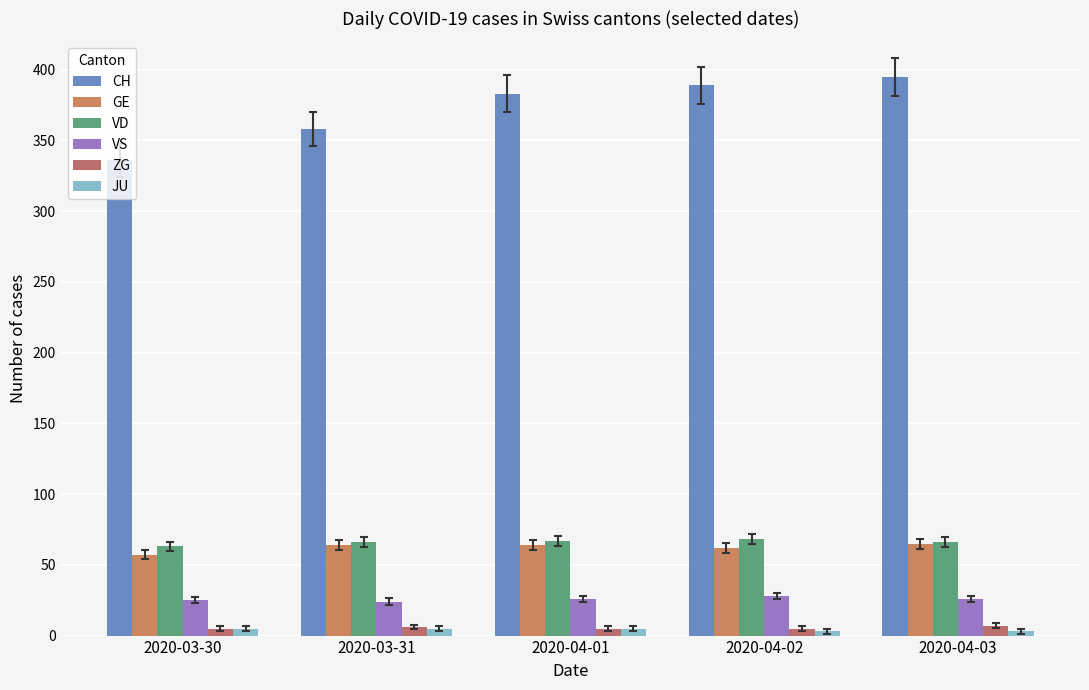

Reading right to left, extract all data points from this chart.

CH: 2020-04-03=395	2020-04-02=389	2020-04-01=383	2020-03-31=358	2020-03-30=336
GE: 2020-04-03=65	2020-04-02=62	2020-04-01=64	2020-03-31=64	2020-03-30=57
VD: 2020-04-03=66	2020-04-02=68	2020-04-01=67	2020-03-31=66	2020-03-30=63
VS: 2020-04-03=26	2020-04-02=28	2020-04-01=26	2020-03-31=24	2020-03-30=25
ZG: 2020-04-03=7	2020-04-02=5	2020-04-01=5	2020-03-31=6	2020-03-30=5
JU: 2020-04-03=3	2020-04-02=3	2020-04-01=5	2020-03-31=5	2020-03-30=5